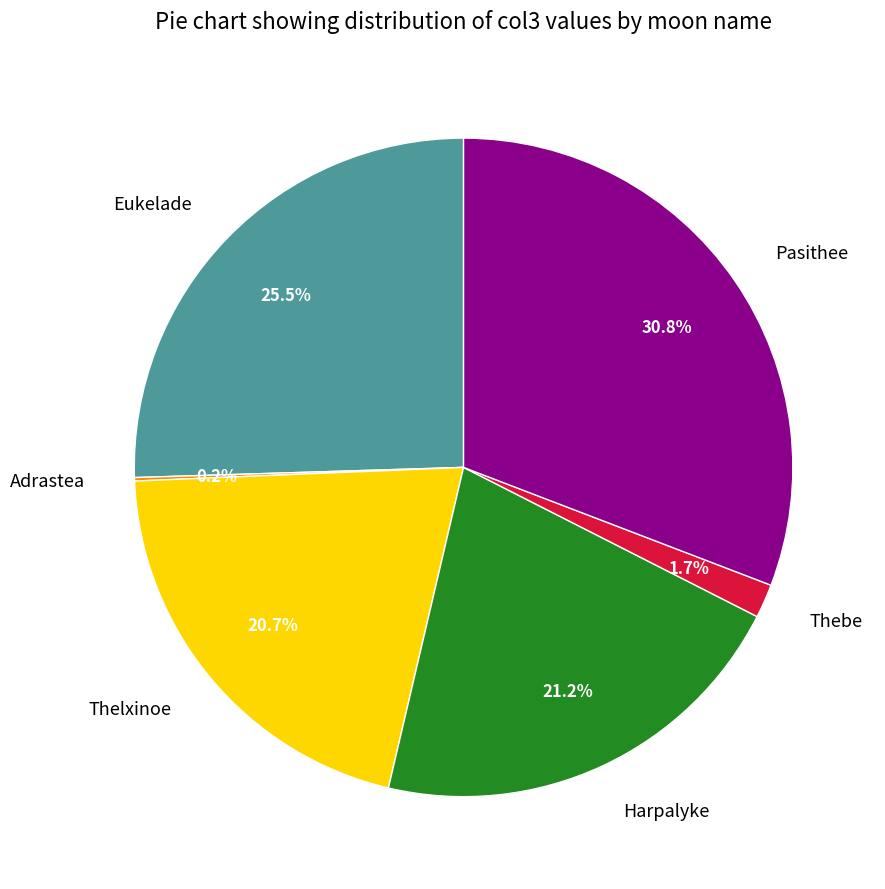

What percentage is NOT represented by Thebe?

98.3%